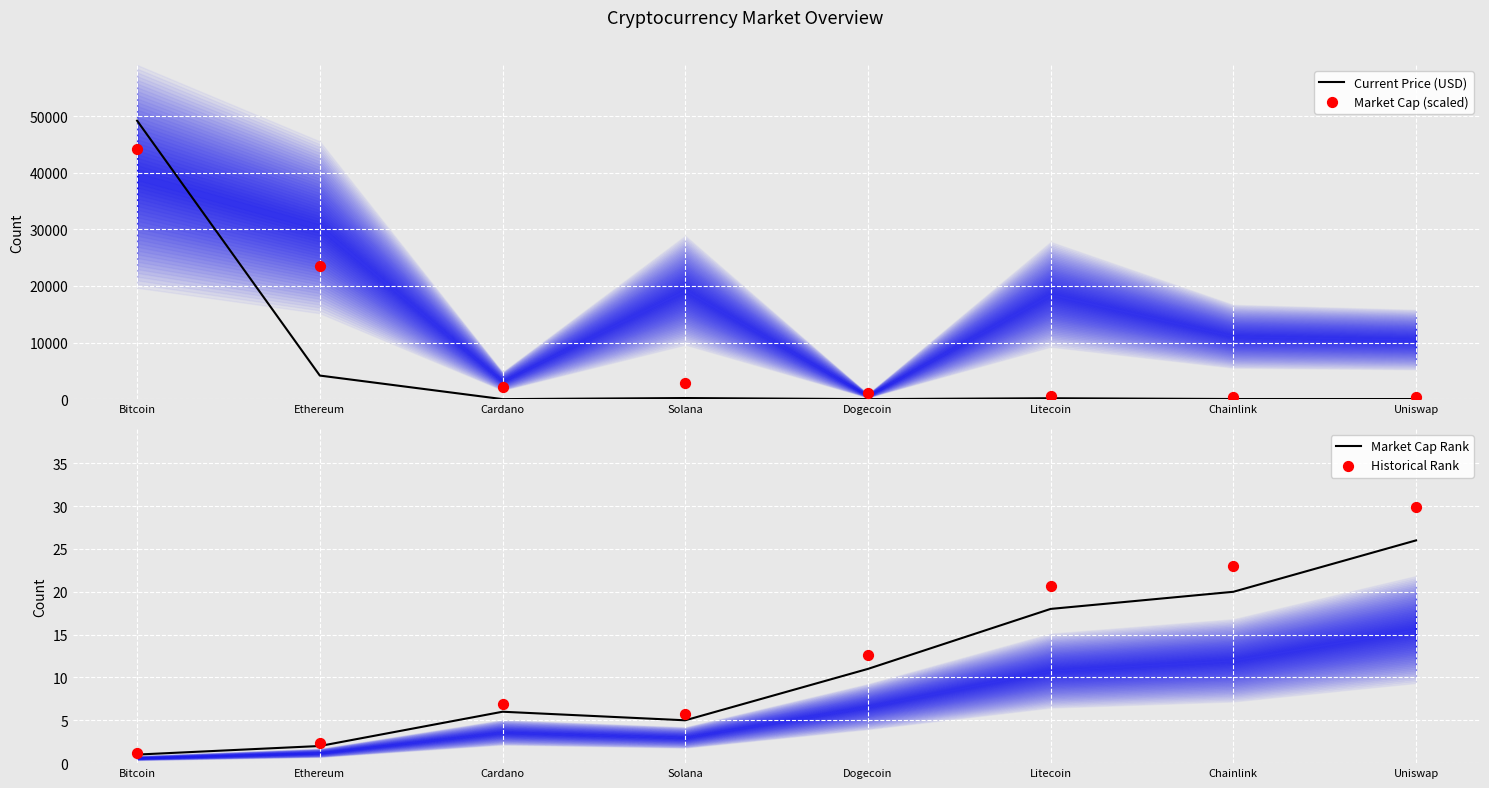

Which series has the largest Y range (max minus min)?

Current Price (USD)